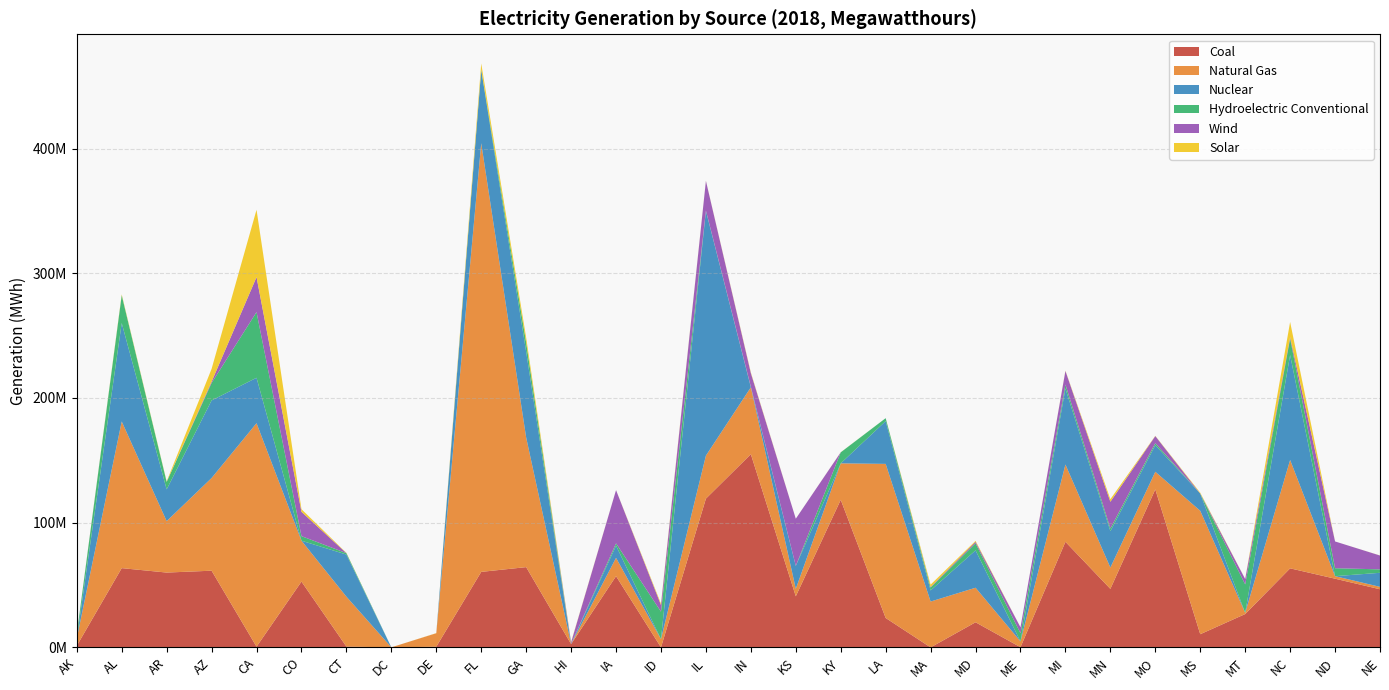

Reading left to right, transcribe all the data shown in this chart.

Coal: 1257128	63555040	59992202	61489246	562656	52764120	659402	0	546776	60544401	64361110	2622406	57105997	40676	119283848	154910458	40947966	118336286	23573448	0	20133847	141655	84661728	46910712	126710270	10560086	26720052	63380938	55081330	46610416
Natural Gas: 5895805	117600839	41247410	74336150	179208948	32796879	40012915	45540	10800310	343744428	103944220	0	14680140	6557484	34481838	53633989	6011430	29229998	123563547	36771643	27699345	4661434	61973783	17110588	14100111	98963622	952740	86891498	2038546	1929580
Nuclear: 0	78925654	25441636	62194518	36427038	0	33762984	0	0	58624698	68725352	0	9790798	0	196203054	0	18336578	0	34305164	8883126	29975862	0	60957388	29202658	21310558	13838940	0	84153898	0	11264280
Hydroelectric Conventional: 3328450	22286278	6017550	13964484	52661333	3650770	1110638	0	0	465148	7393736	193040	1849722	22048684	293056	445322	52840	8835666	2359710	2267240	5661772	6522108	3138398	2107008	1656784	0	22809218	13210858	6360308	2764146
Wind: 310030	0	0	1060380	28047902	19490300	24590	0	10414	0	0	1203868	42668114	5310104	23797968	10874306	37815004	0	0	441965	1139968	4768590	10914504	21427300	5669354	0	4306784	1085544	21465826	11098212
Solar: 0	714504	406826	10280753	53970354	2124760	211110	0	99578	4824126	3991674	369152	22912	1111928	132100	581434	15454	78872	3036	1956623	793440	24064	236306	2084042	182462	651706	68024	12220756	0	54224